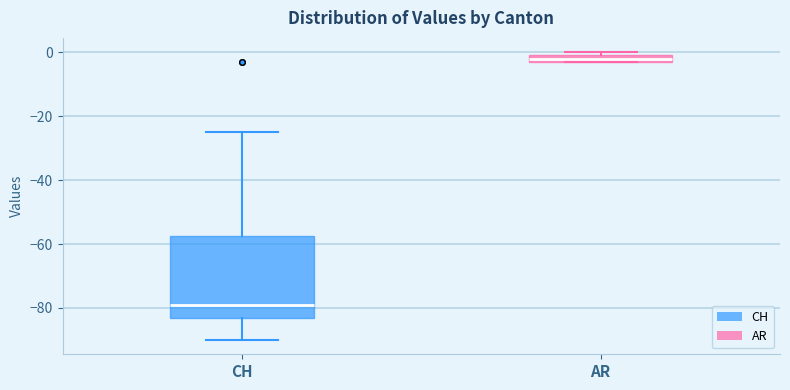

Comparing the boxes themselves (not the whiskers), which one is the tallest?

CH